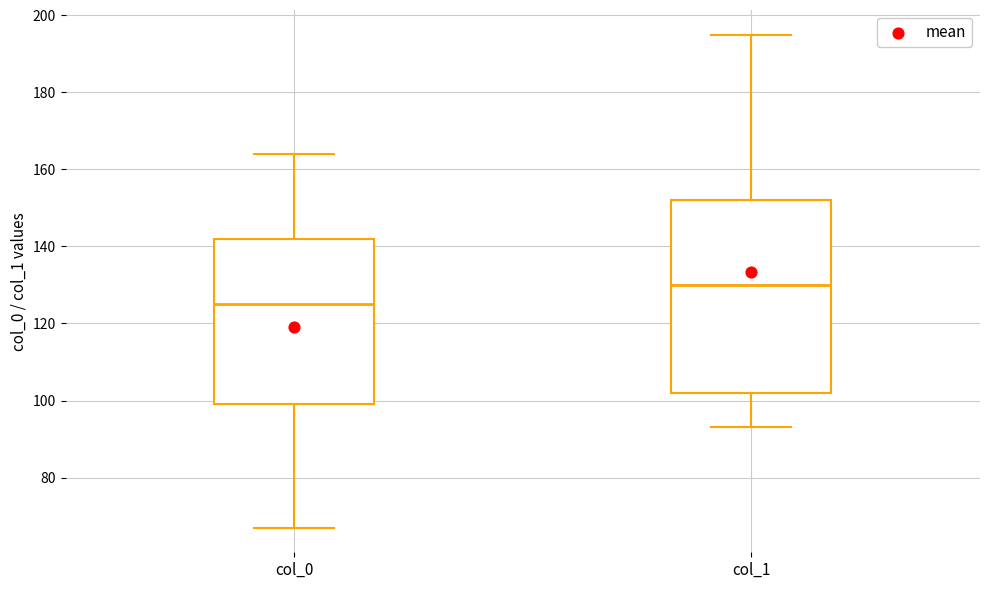

Which box is the tallest, from its lower edge to its upper edge?

col_1